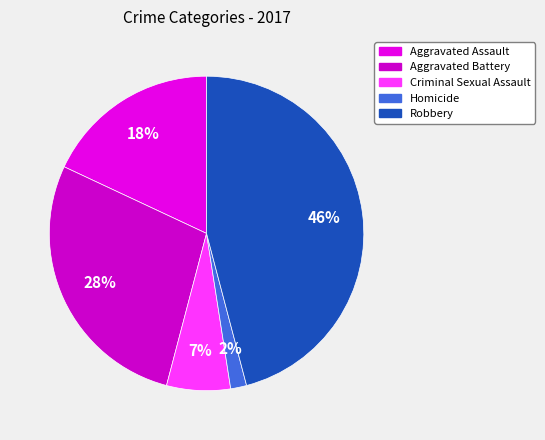

Rank the categories by value from highest to lowest.

Robbery, Aggravated Battery, Aggravated Assault, Criminal Sexual Assault, Homicide